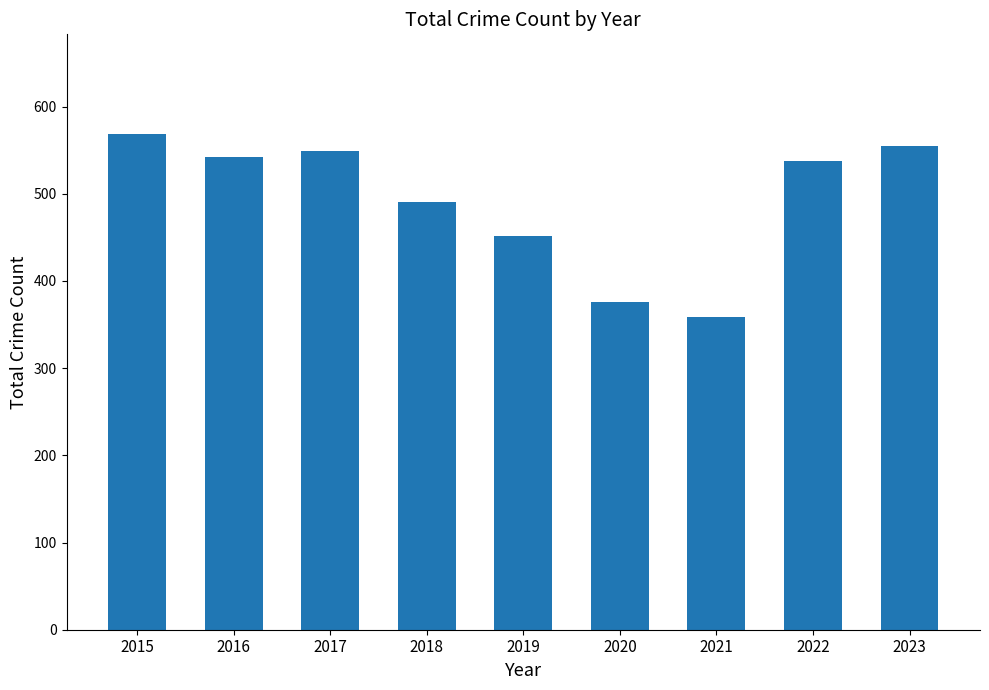

What is the average value?

492